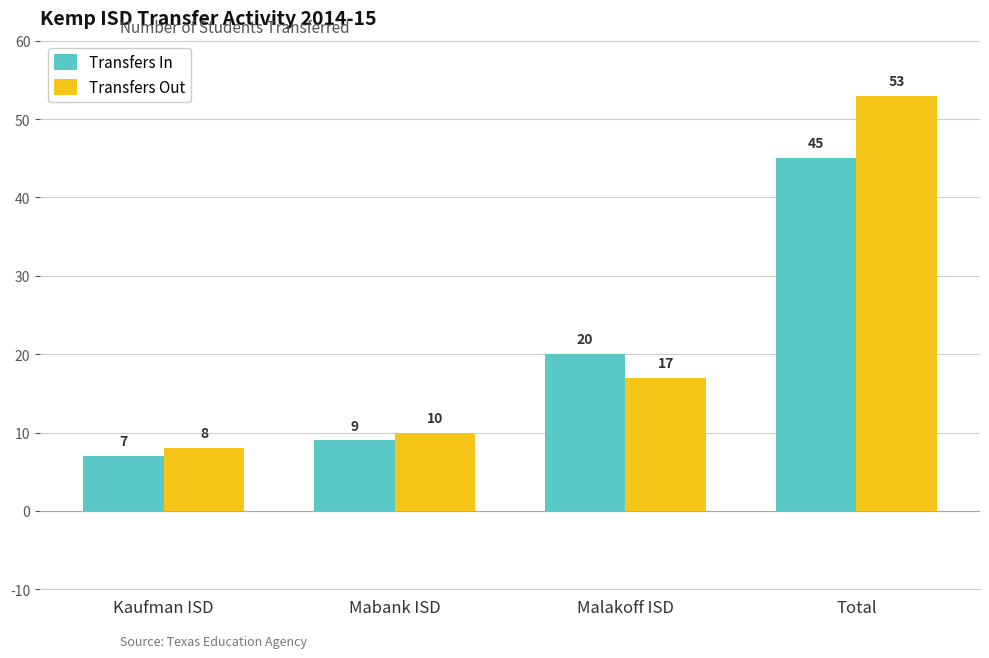

What is the difference between the maximum and minimum values in the Transfers Out series?

45